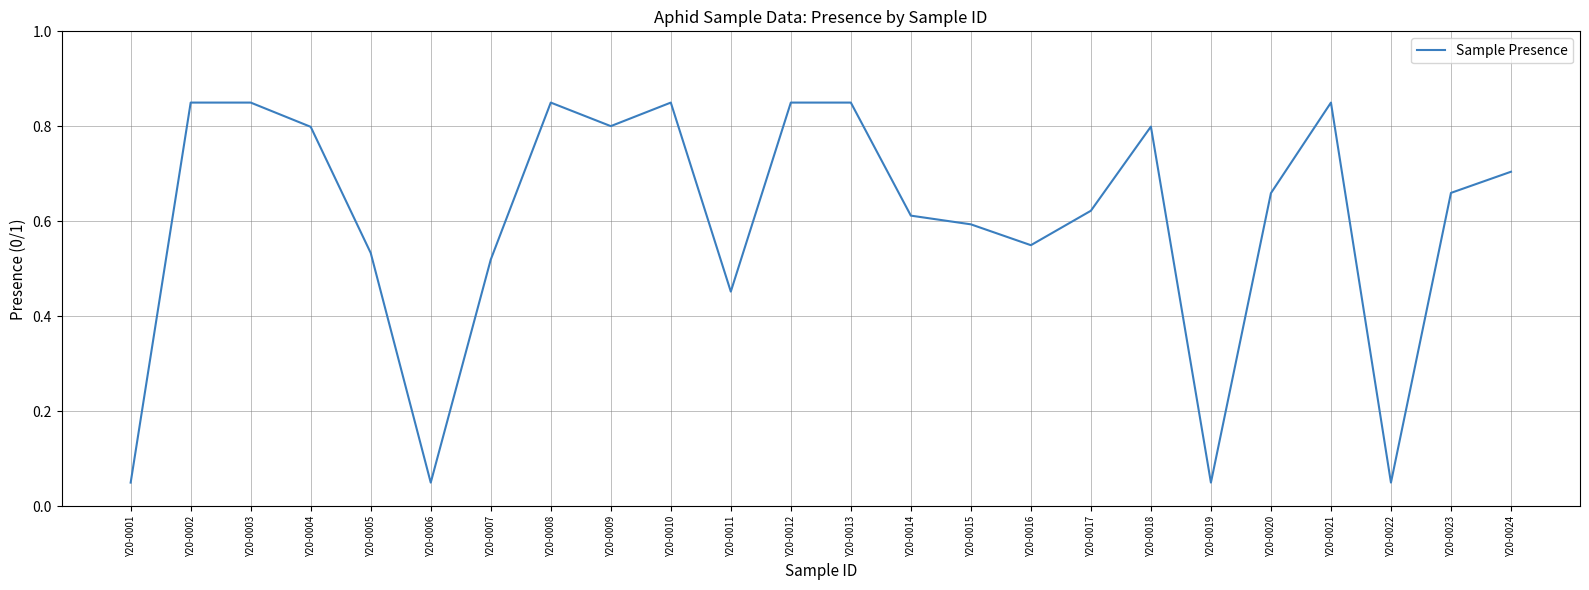

The value at Y20-0002 is 0.8. True or false?

True